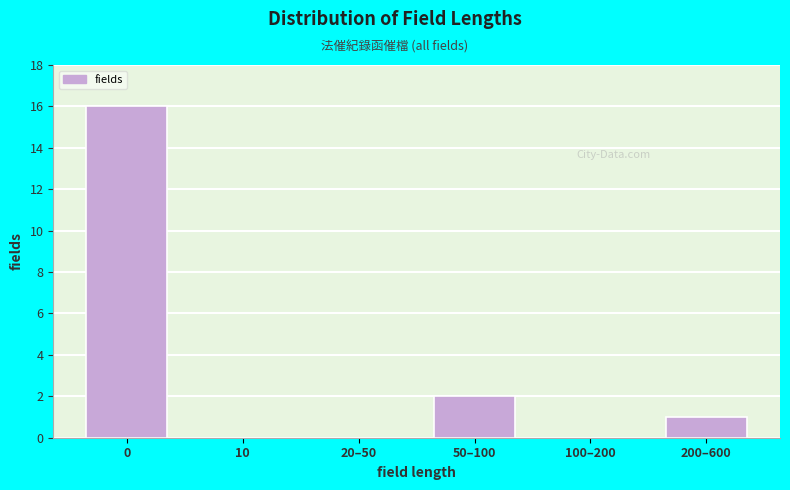

Reading left to right, transcribe all the data shown in this chart.

0=16	10=0	20–50=0	50–100=2	100–200=0	200–600=1